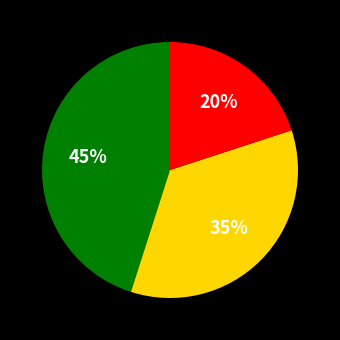

To the nearest percent, what is the difference between the largest and smallest slice percentages?

25%